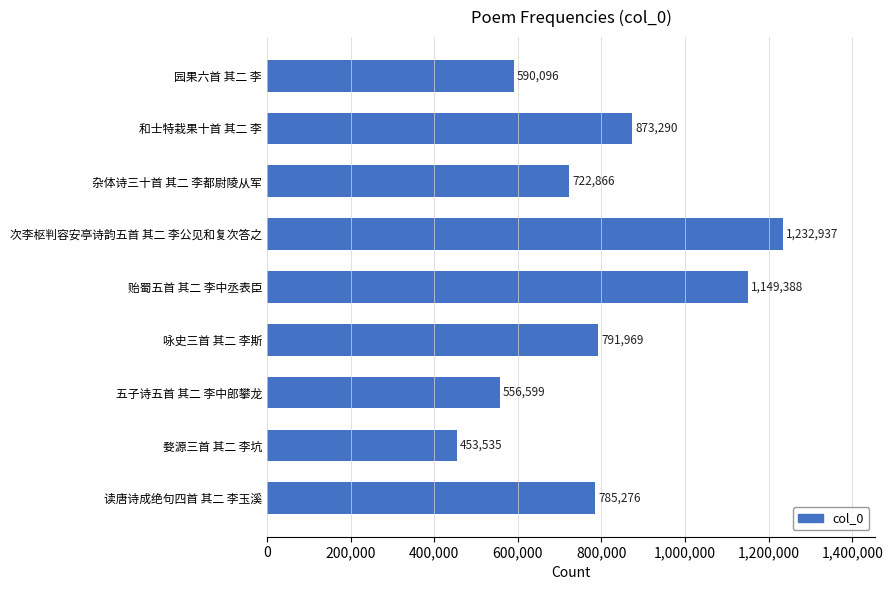

What is the smallest value displayed?

453535